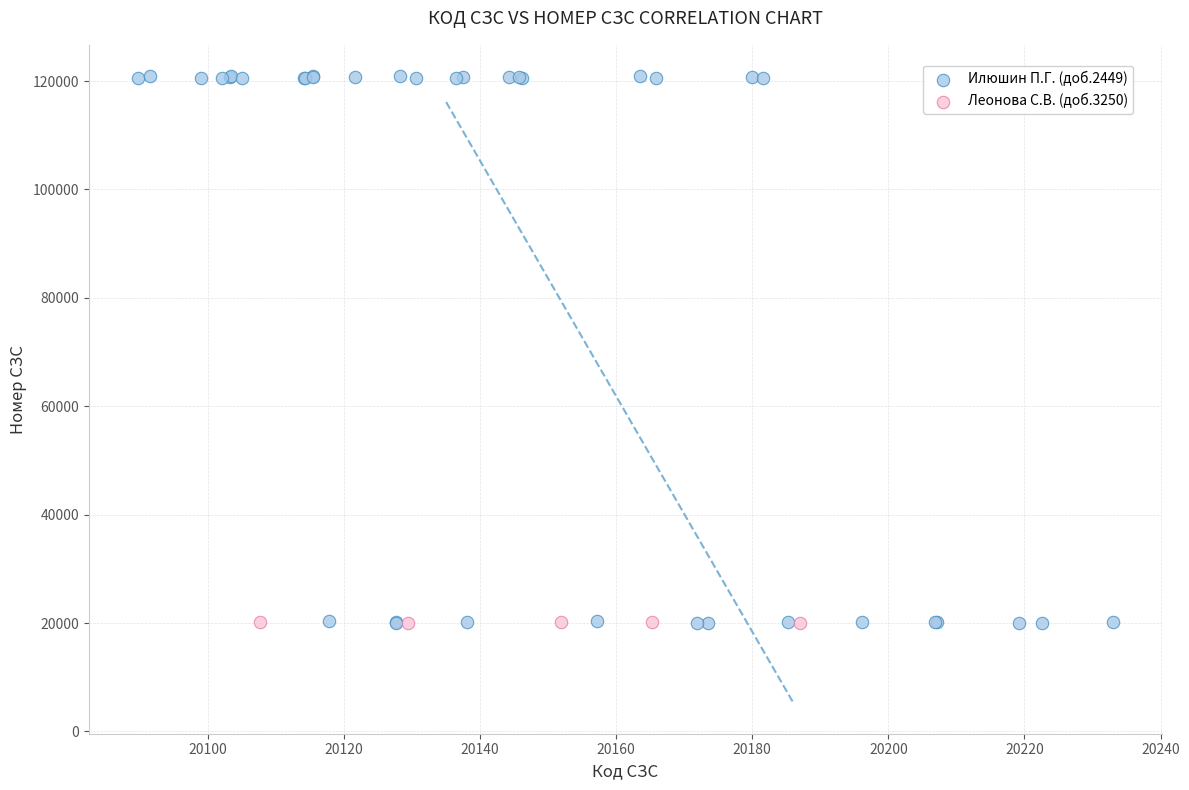

Which series contains the highest Y value?

Илюшин П.Г. (доб.2449)